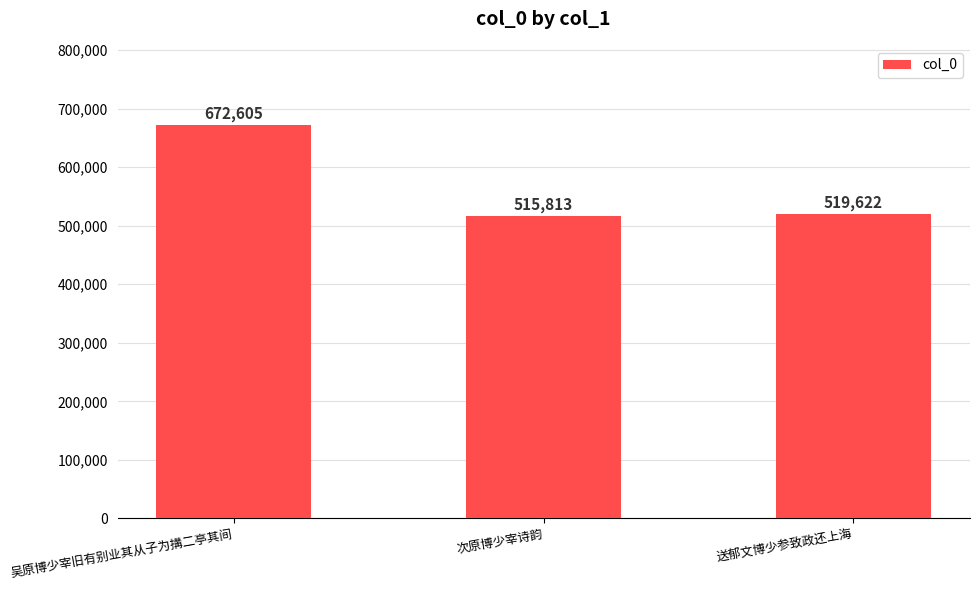

How many bars are there in total?

3